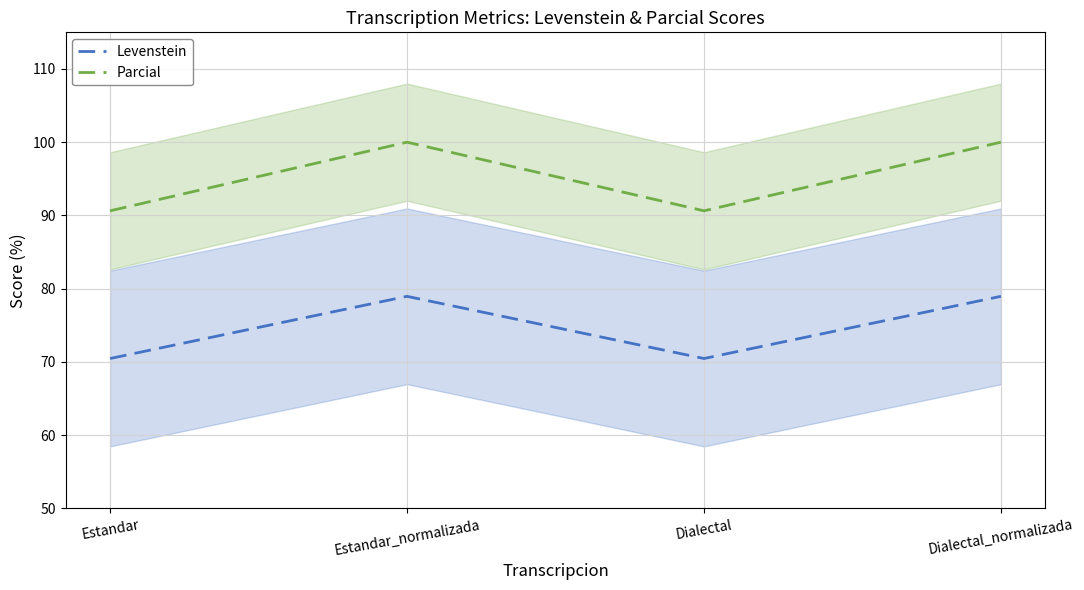

At which category is the sum across all series the highest?

Estandar_normalizada